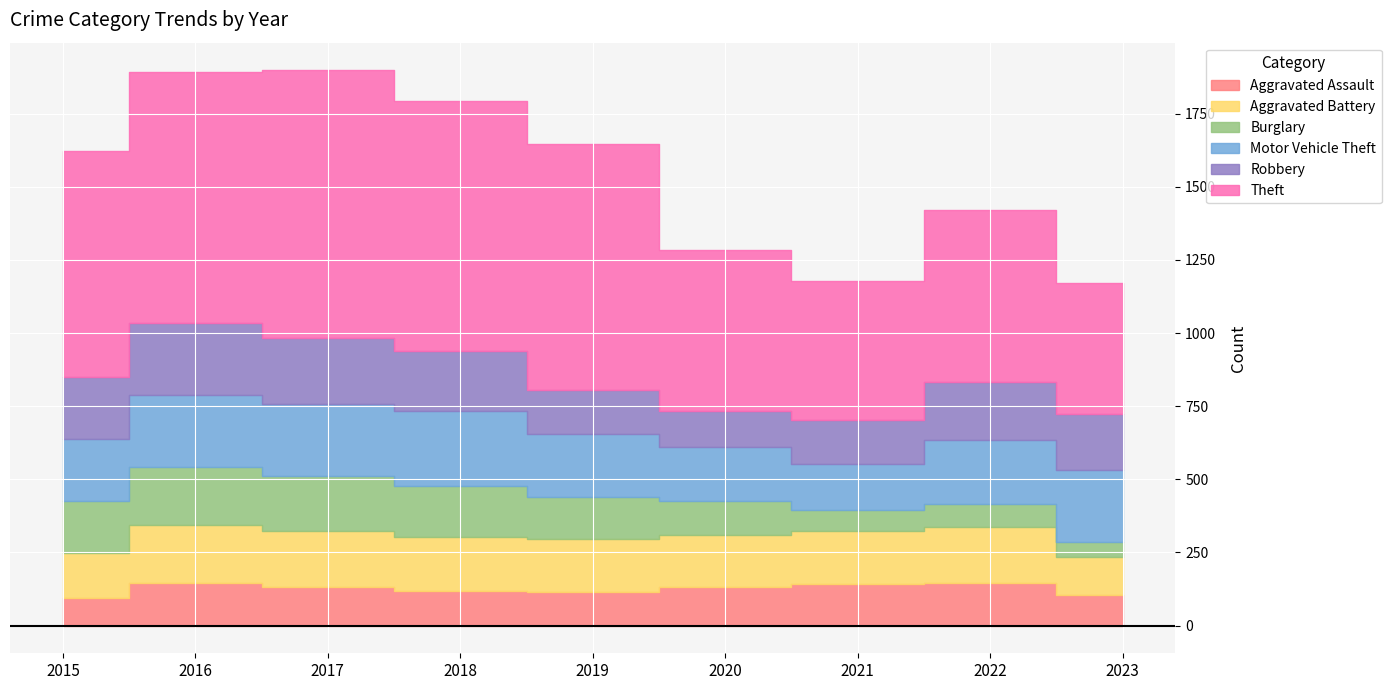

How many interior local valleys does the Aggravated Assault series have?

1